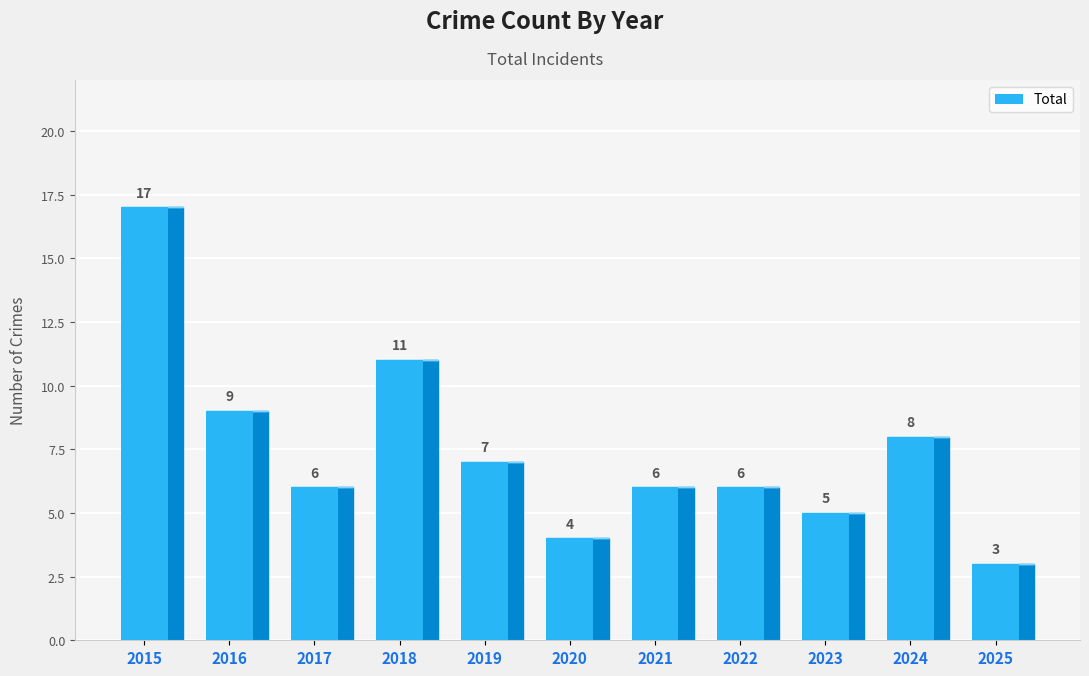

Between 2021 and 2018, which is larger?

2018